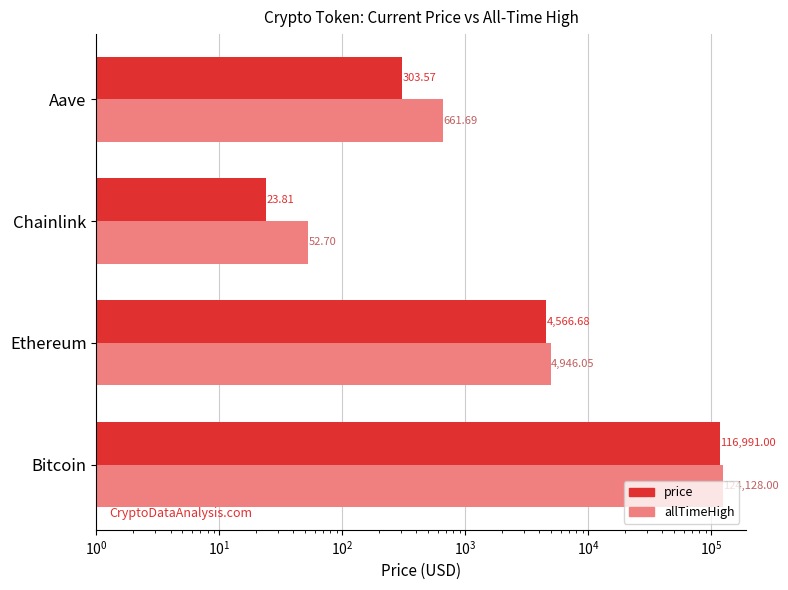

Rank the series by their maximum value, from highest to lowest.

allTimeHigh, price